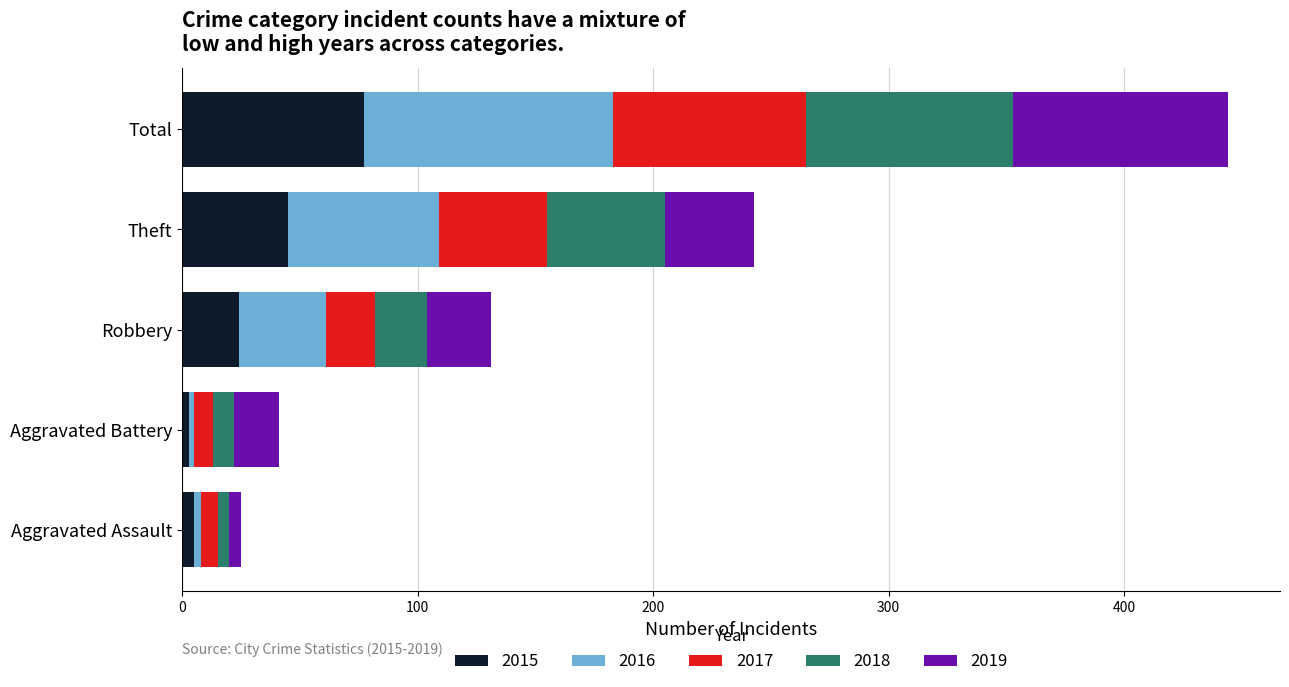

What is the highest value of the 2015 series?

77